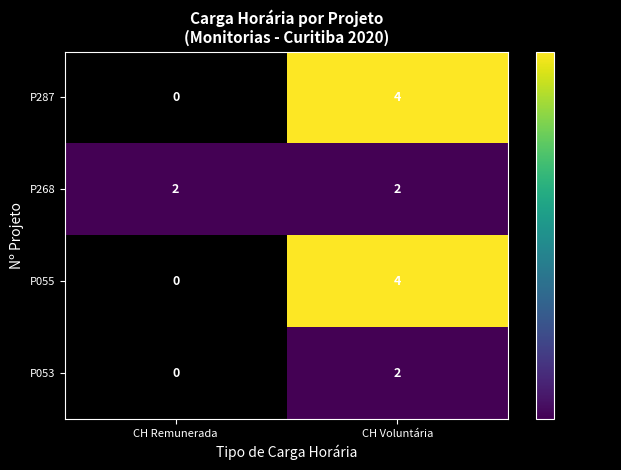

Is the value of P268 at CH Voluntária greater than the value of P055 at CH Voluntária?

No